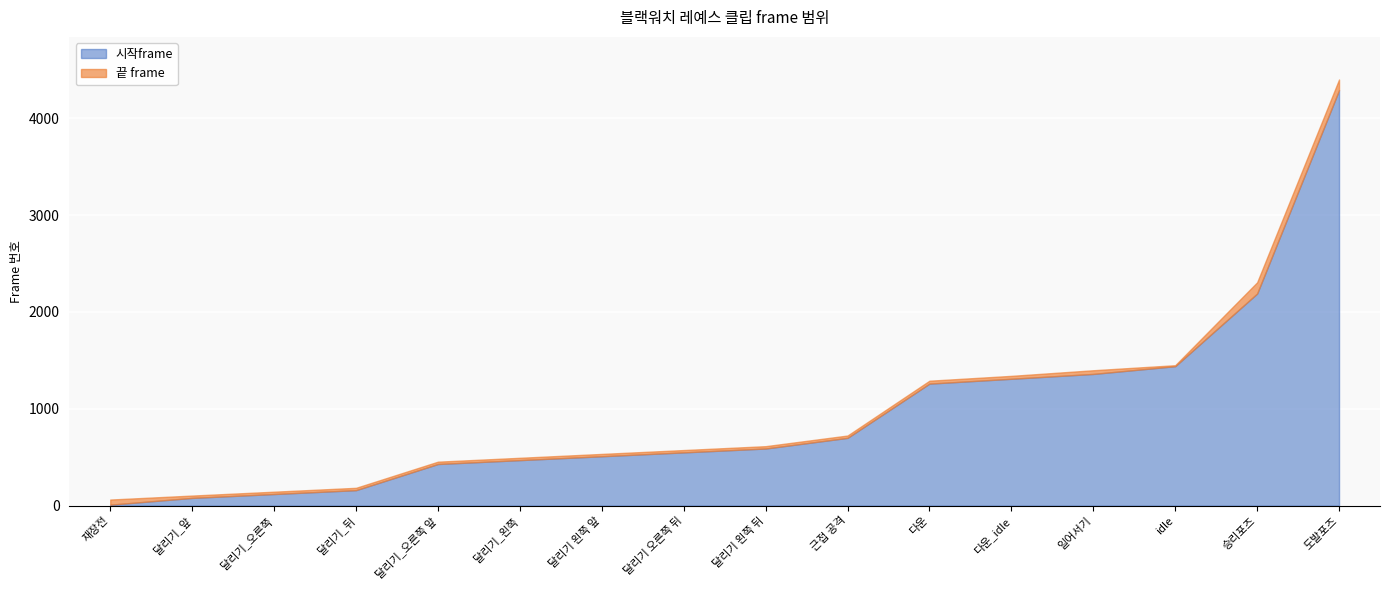

Where is 끝 frame nearest to the value 2231?

승리포즈